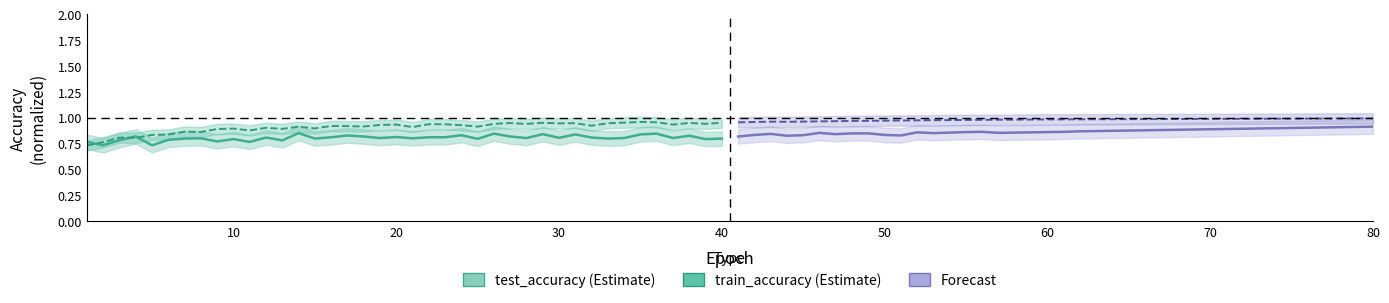

The train_accuracy series shows 0.9 at 10. True or false?

True